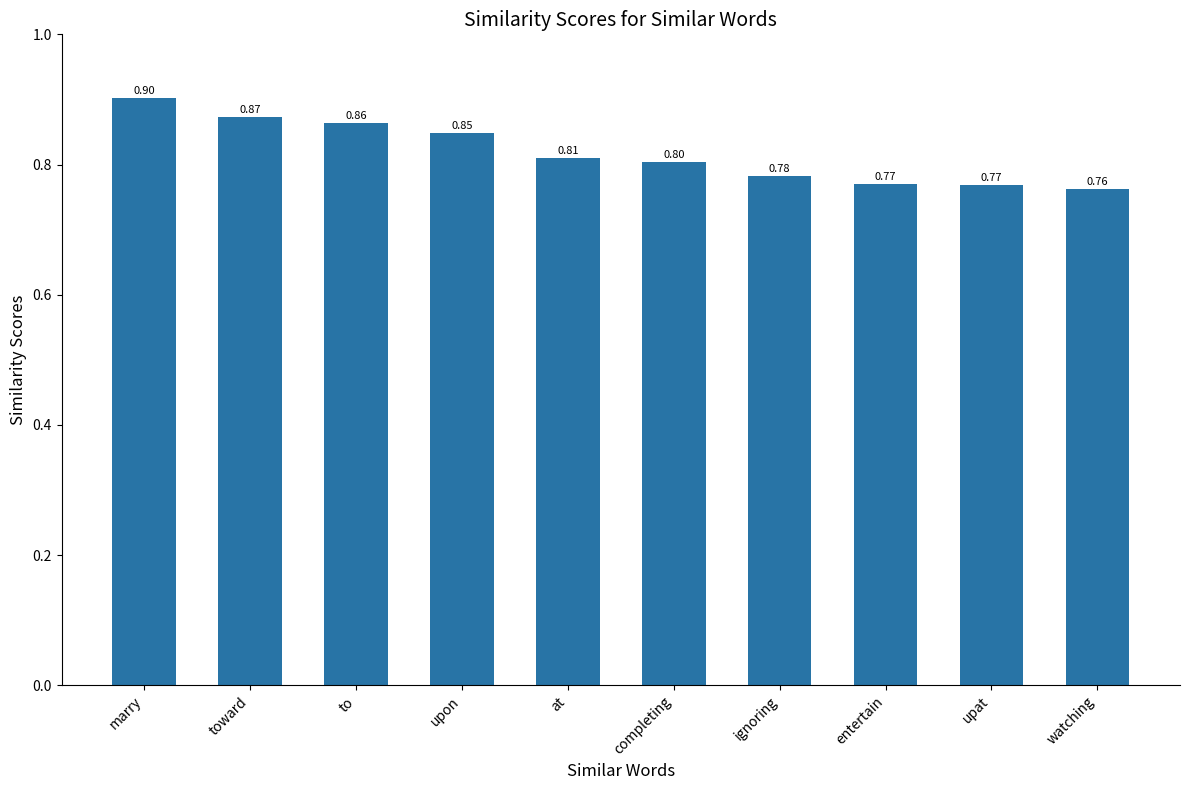

At which category does the chart reach its minimum across all series?

watching